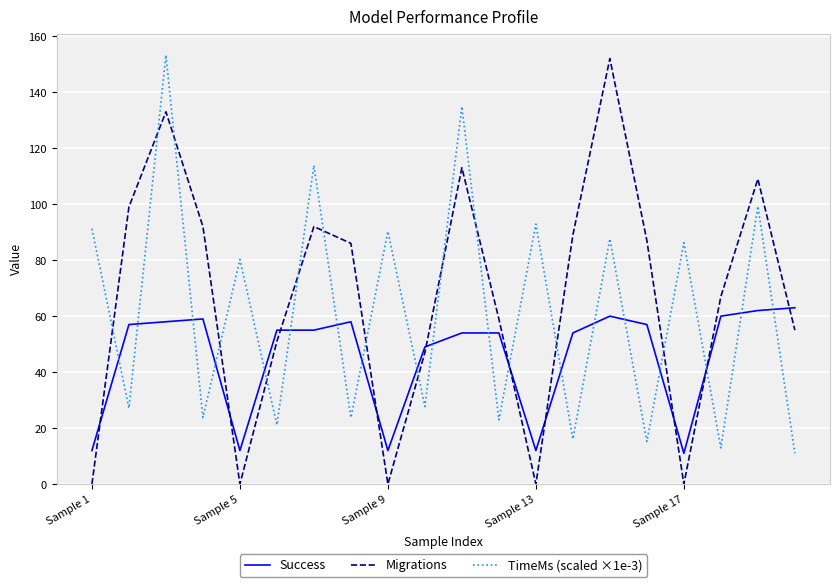

In Migrations, how many points are lower than both neighbors (excluding endpoints)?

4